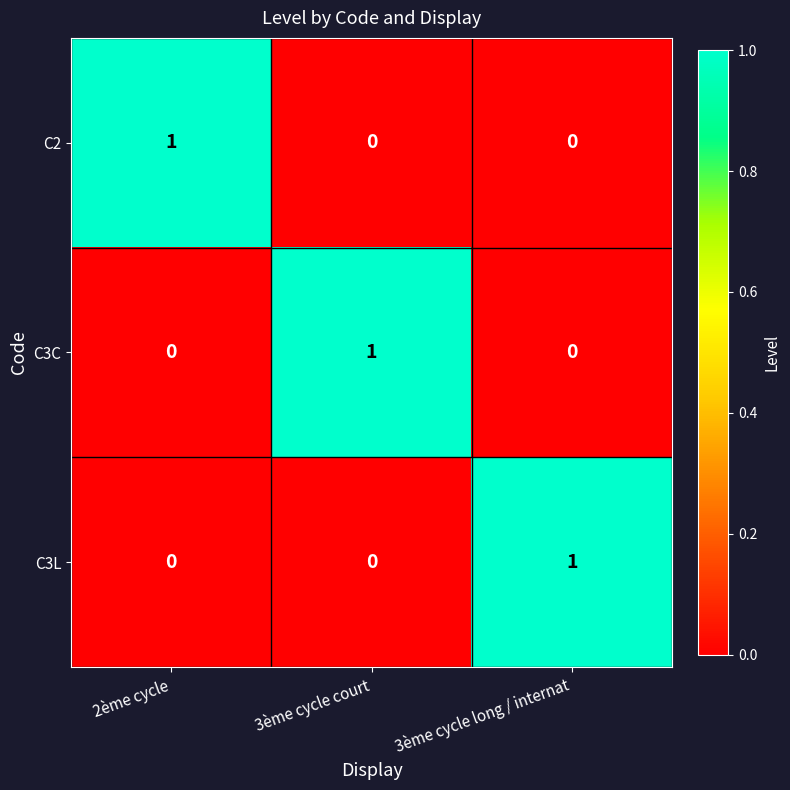

The C3C series shows 0 at 2ème cycle. True or false?

True